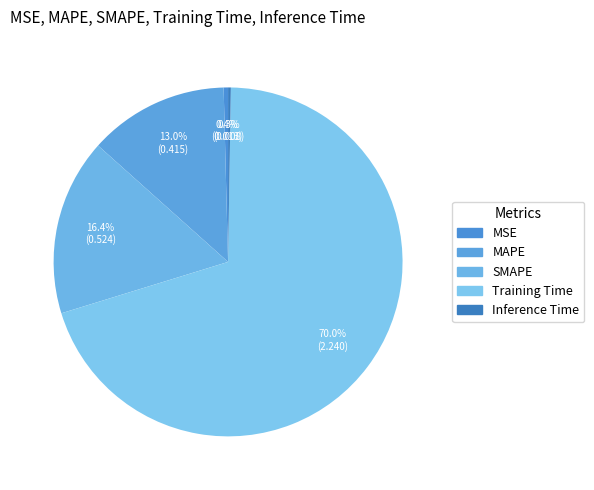

What percentage do SMAPE and Inference Time together represent?

16.6%